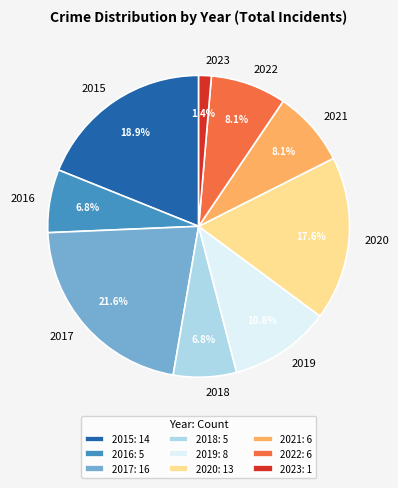

How much of the chart is everything except 2018?

93.2%